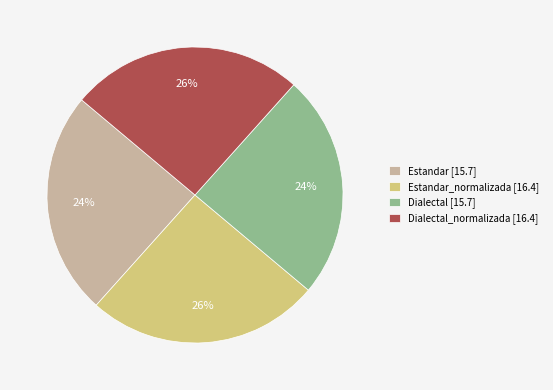

To the nearest percent, what is the combined percentage of Estandar_normalizada [16.4] and Dialectal [15.7]?

50%